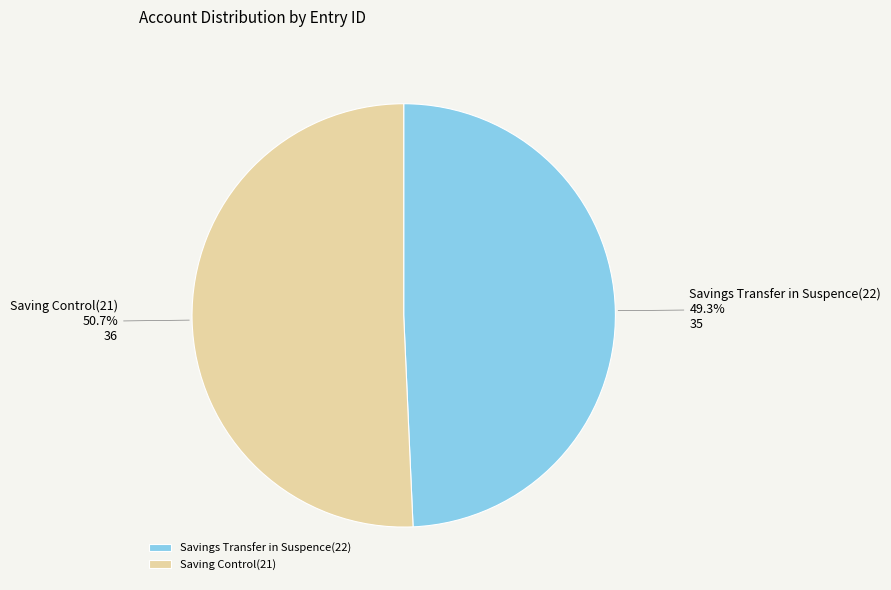

What percentage is the Savings Transfer in Suspence(22) slice, to the nearest percent?

49%